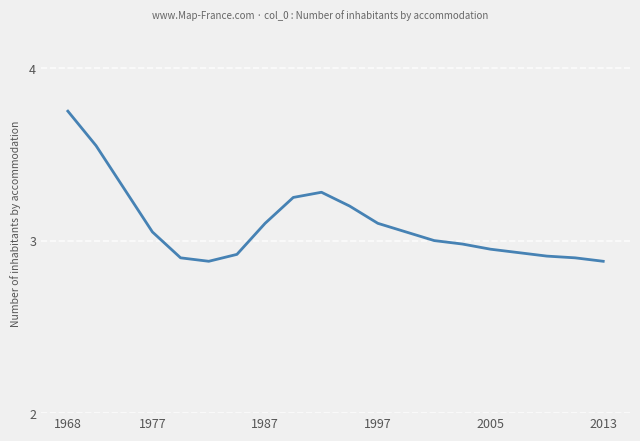

Does the chart have visible grid lines?

Yes